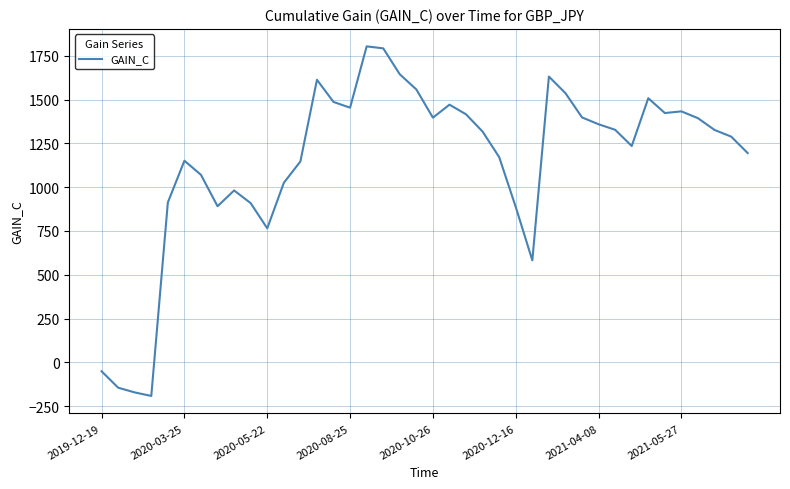

What is the minimum value shown in the chart?

-192.0